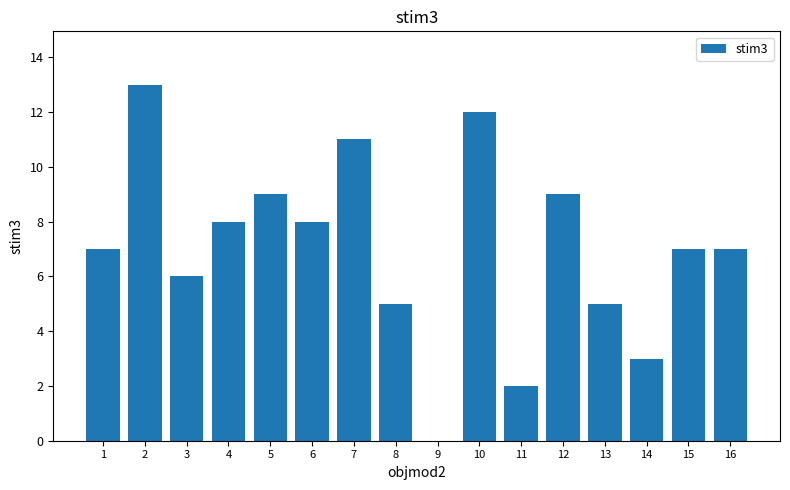

Is it true that the value at 14 is 1?

False